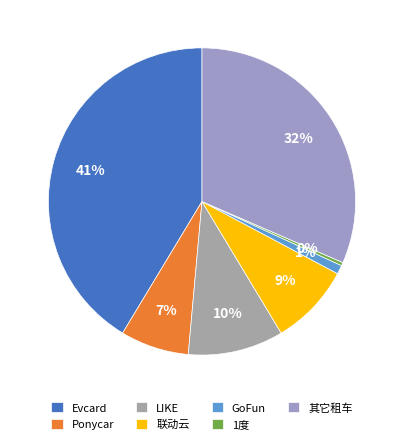

How many slices are in this pie chart?

7